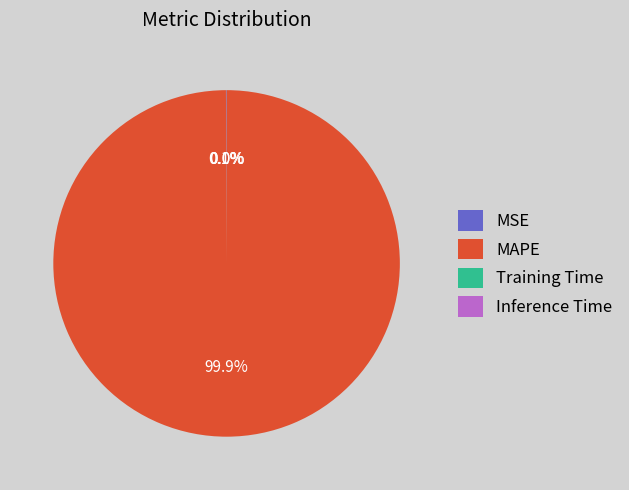

What is the largest slice in the pie chart?

MAPE